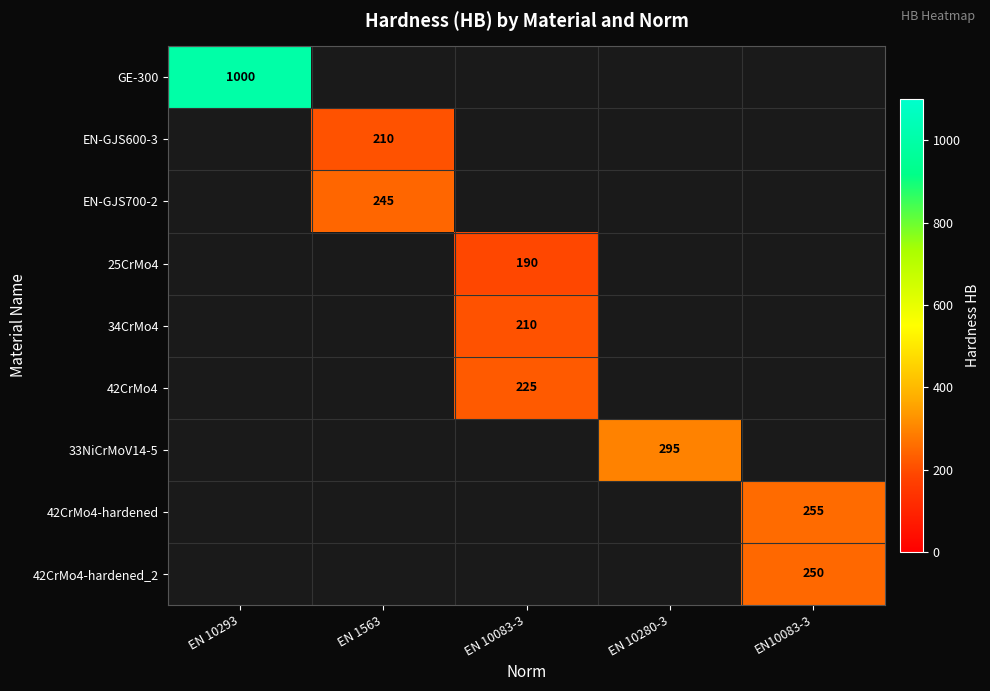

At EN 1563, list the series in order from largest to smallest.

EN-GJS700-2, 25CrMo4, 34CrMo4, 42CrMo4, 33NiCrMoV14-5, 42CrMo4-hardened, 42CrMo4-hardened_2, GE-300, EN-GJS600-3